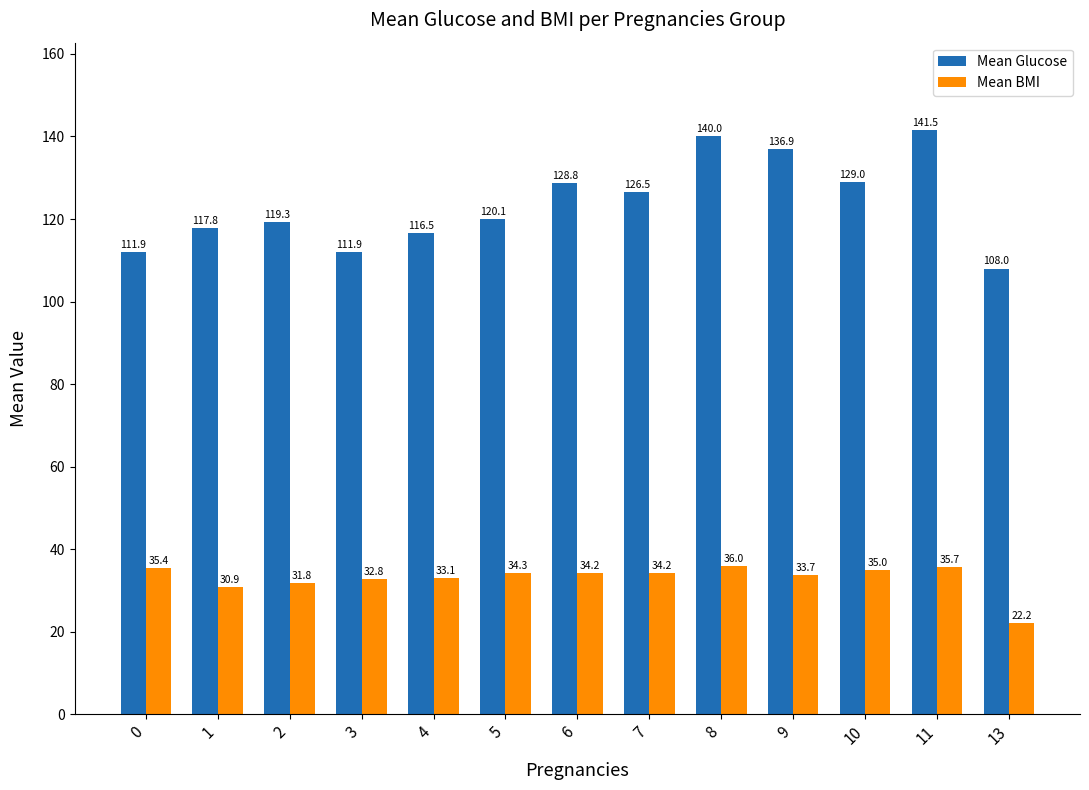

Which series has the largest total across all categories?

Mean Glucose